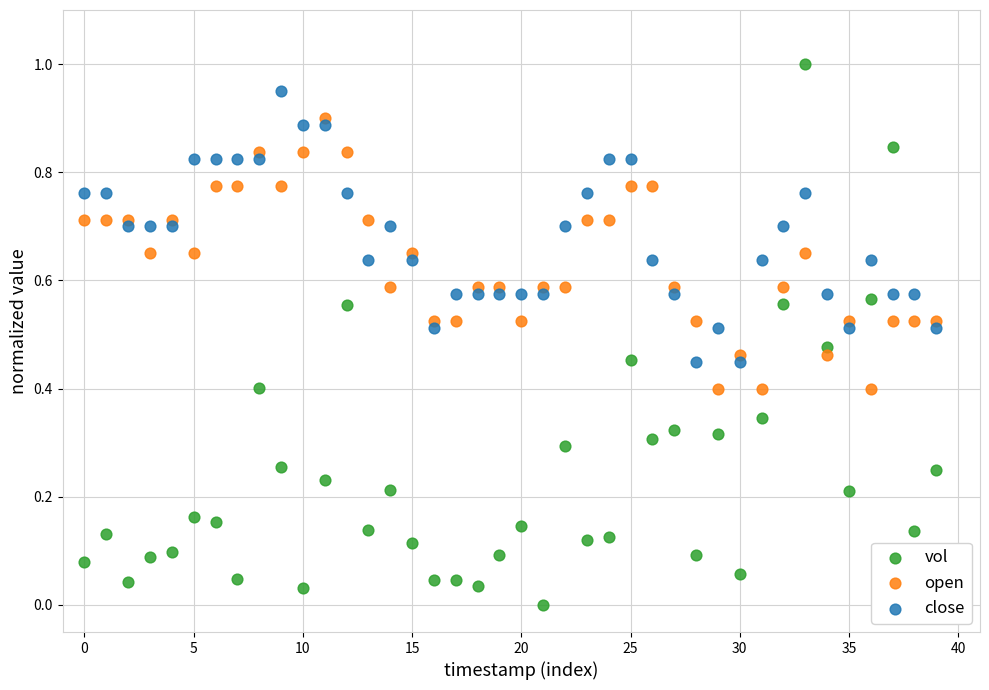

Which series contains the lowest Y value?

vol